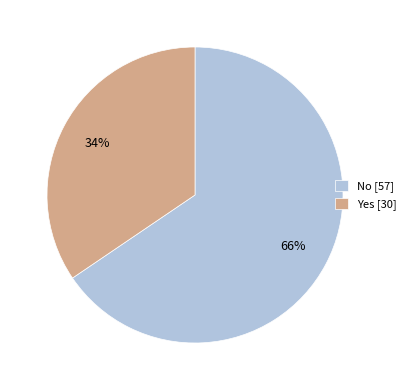

To the nearest percent, what portion does No represent?

66%